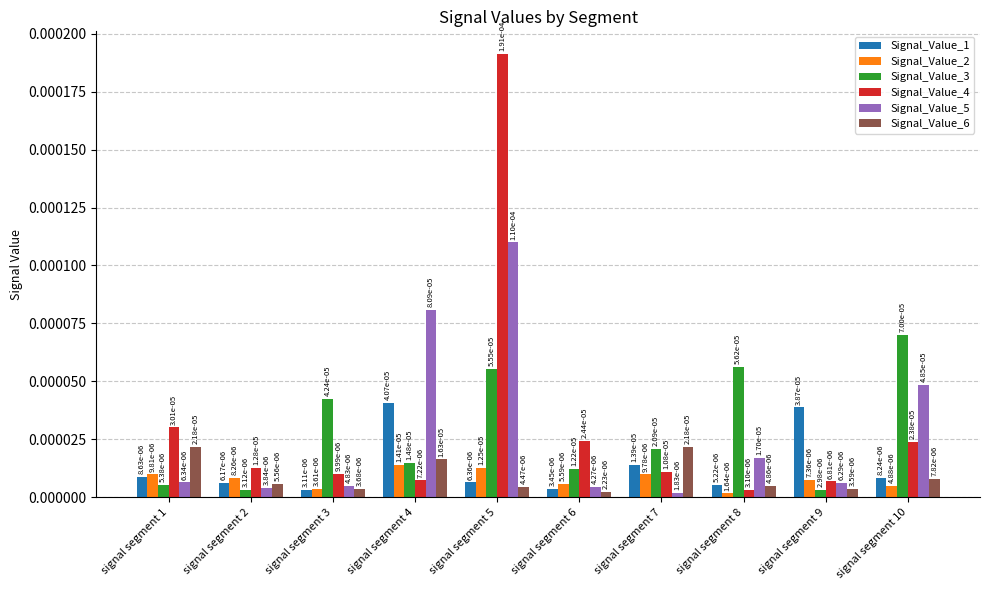

How many Signal_Value_2 values are between 0 and 1?

10